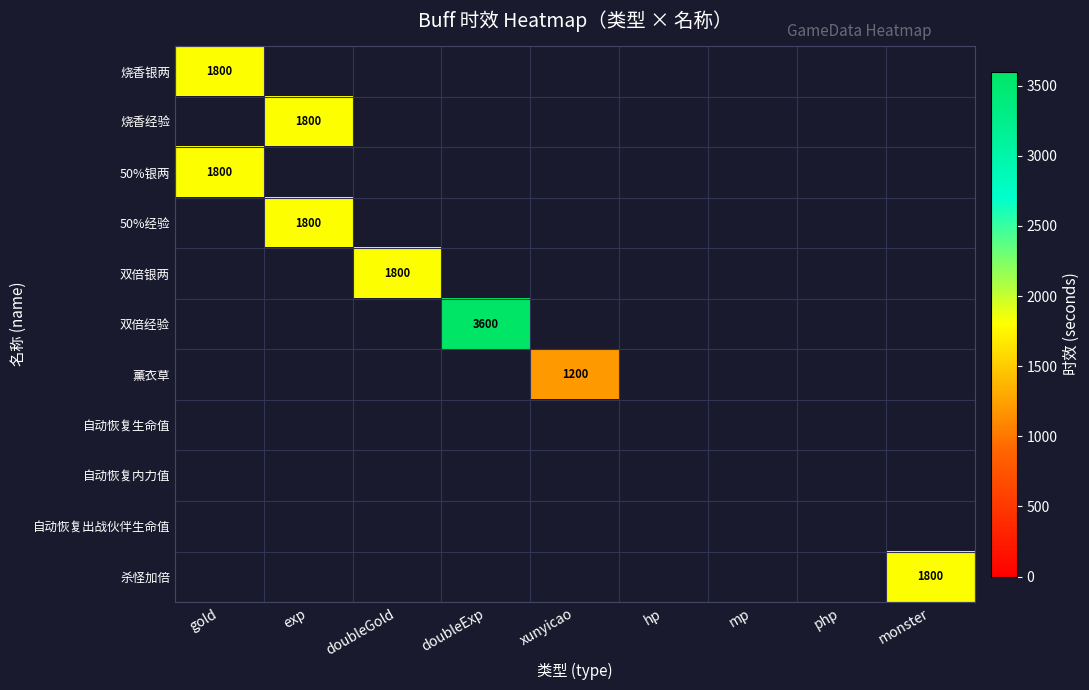

Rank the series at php from highest to lowest value.

烧香银两, 烧香经验, 50%银两, 50%经验, 双倍银两, 双倍经验, 薰衣草, 自动恢复生命值, 自动恢复内力值, 自动恢复出战伙伴生命值, 杀怪加倍